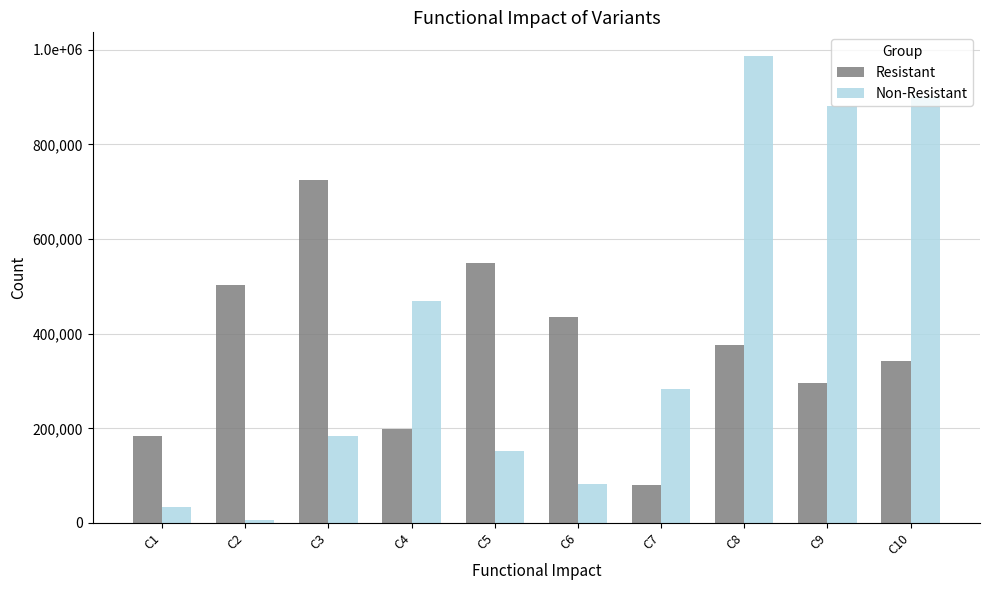

What is the sum of all Non-Resistant values?

3977780.0